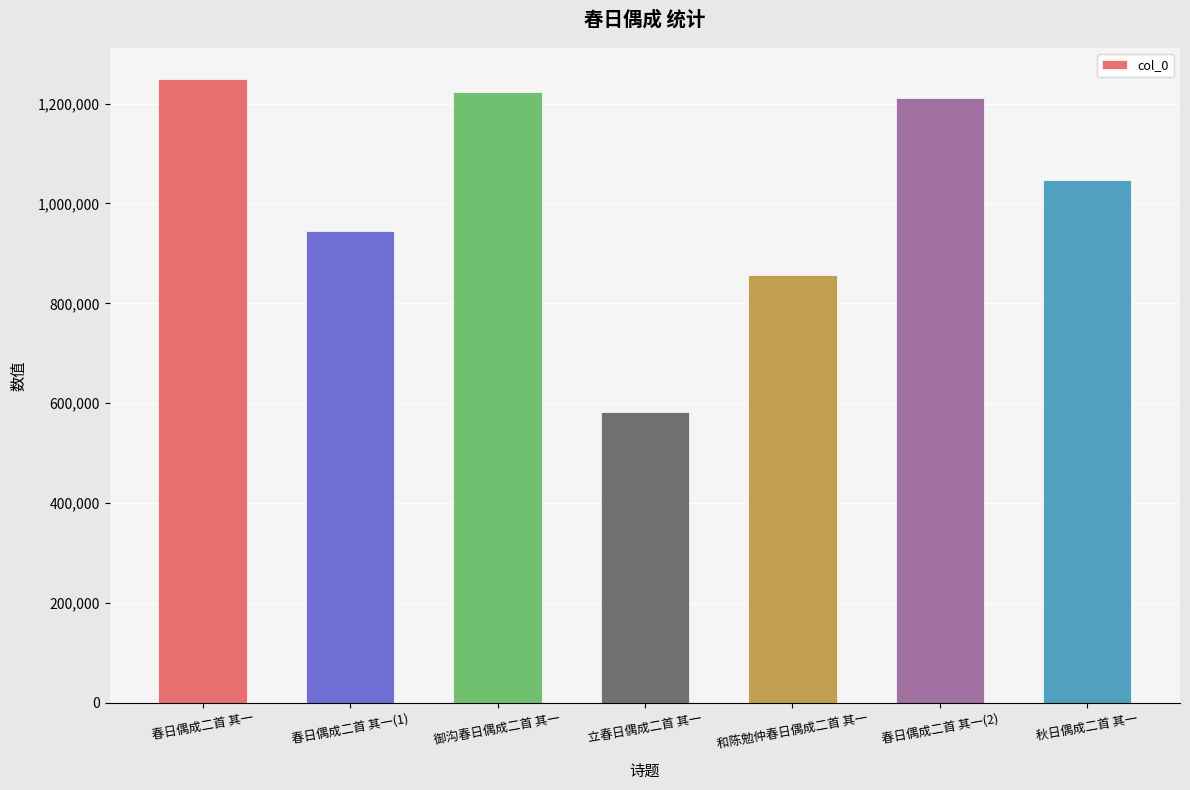

Does the chart contain any negative values?

No